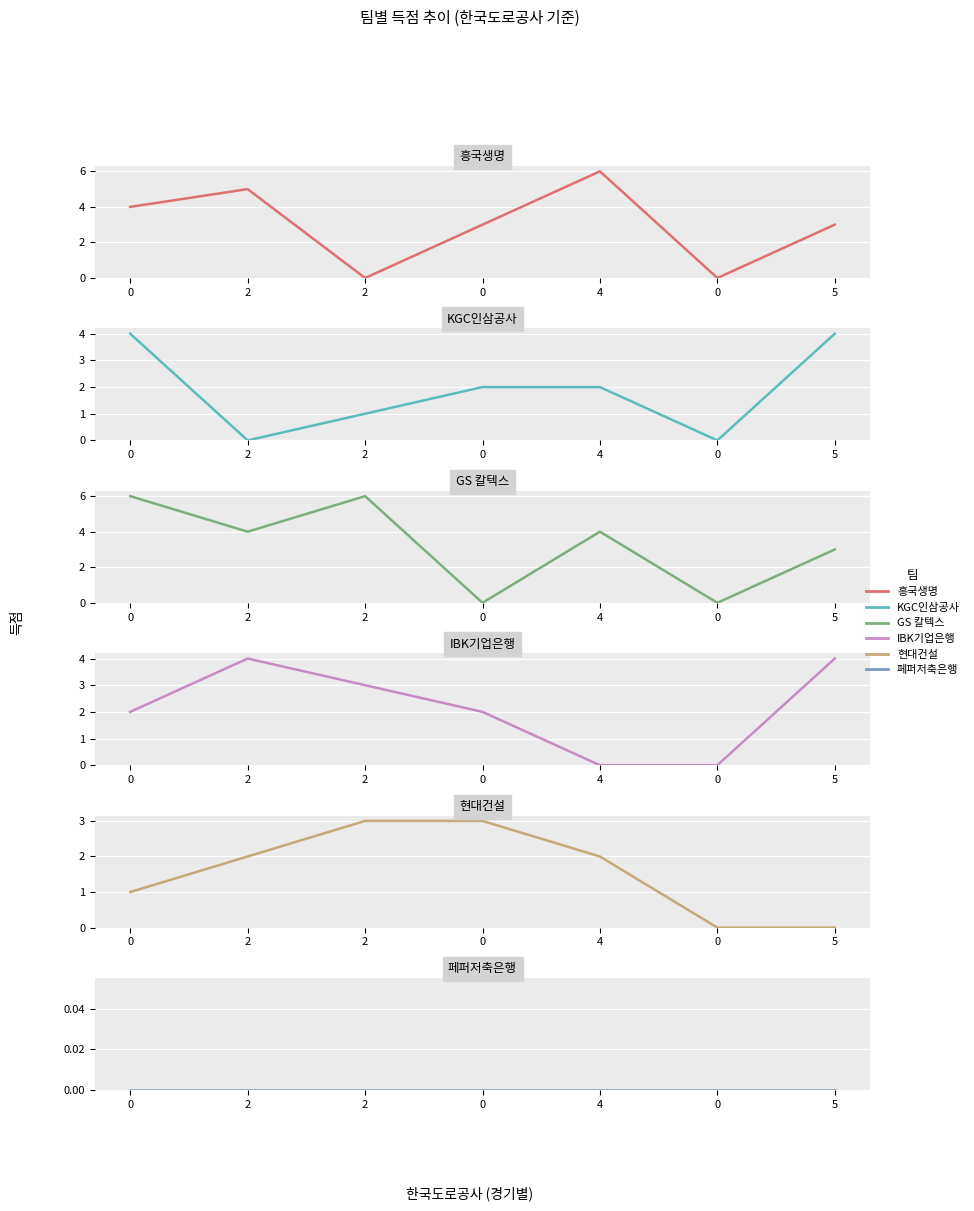

List the series in order of their peak value, lowest first.

페퍼저축은행, 현대건설, KGC인삼공사, IBK기업은행, 흥국생명, GS 칼텍스